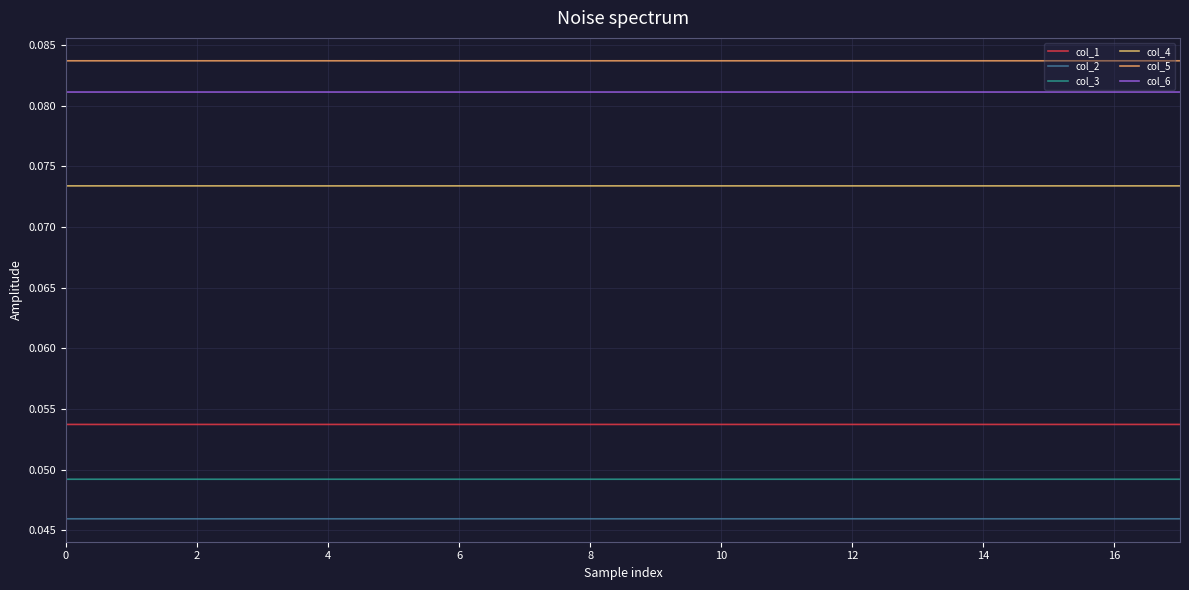

True or false: col_6 has more than 2 interior local peaks.

False